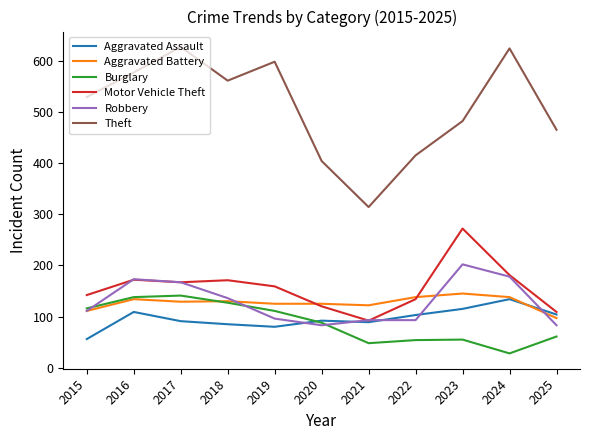

What is the total value across all series at 2016?

1303